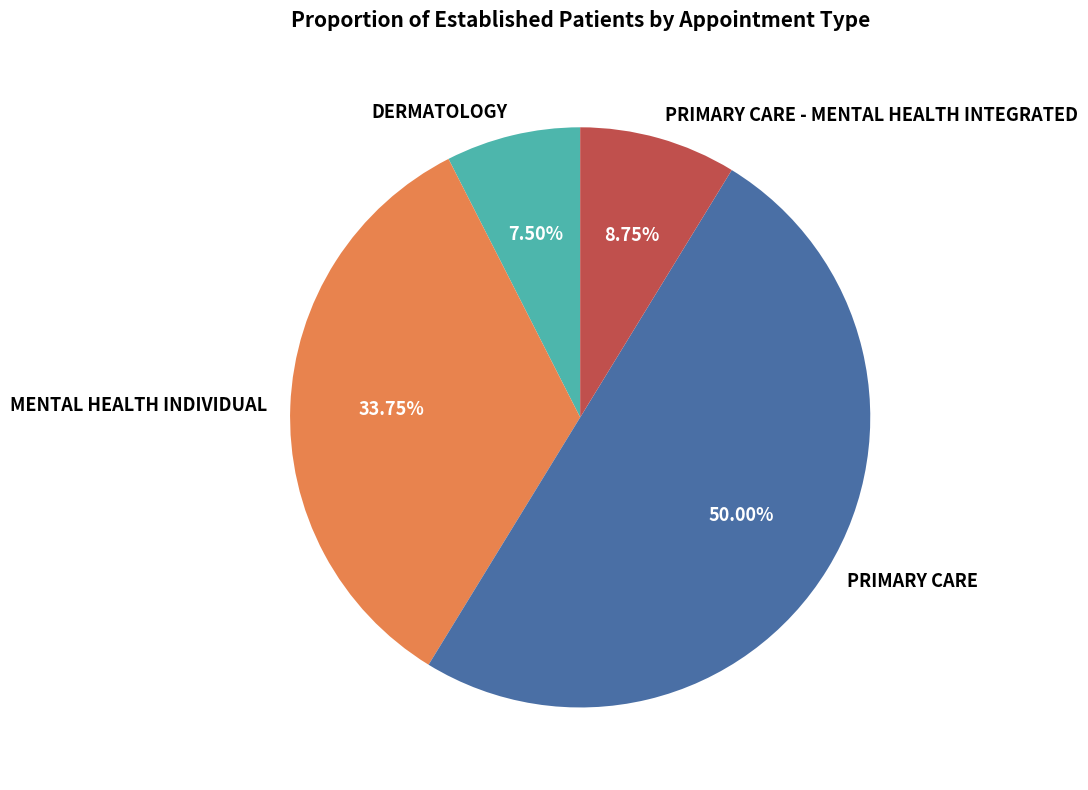

To the nearest percent, what is the difference between the DERMATOLOGY and PRIMARY CARE slice percentages?

42%